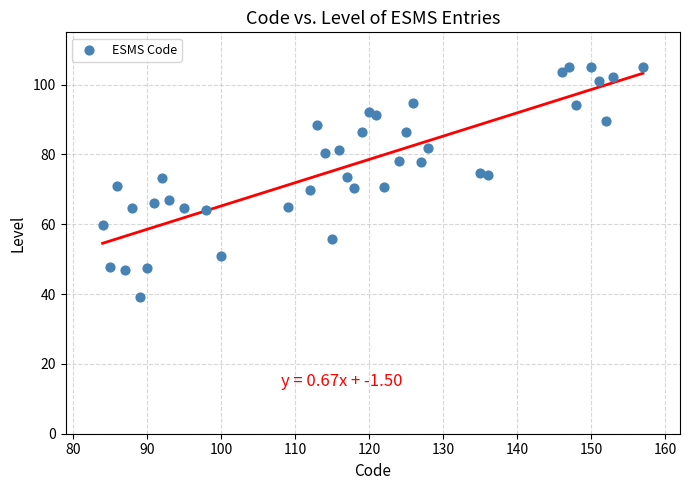

What is the range of Y values (max minus min)?

65.8